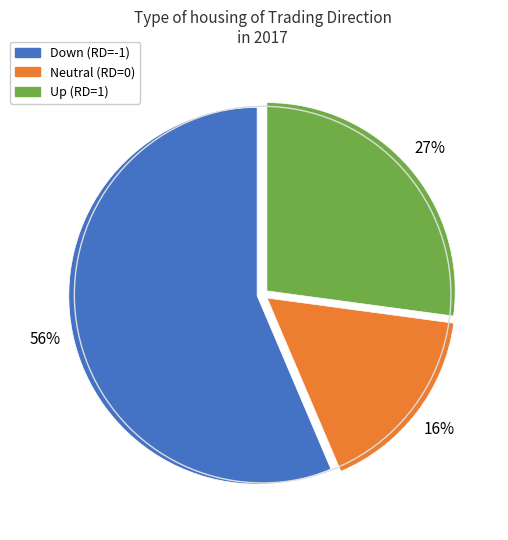

To the nearest percent, what is the difference between the largest and smallest slice percentages?

40%